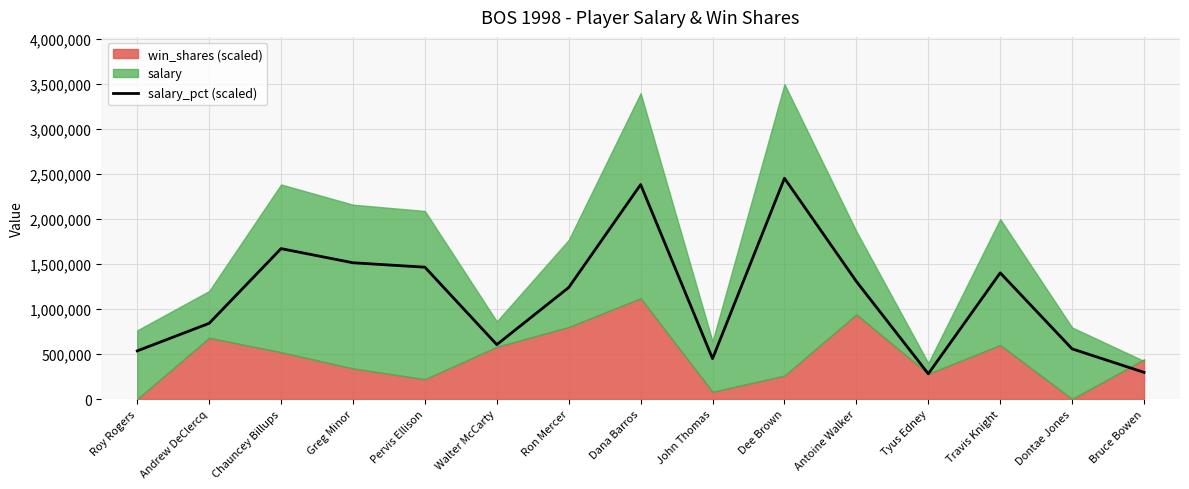

Approximately how many times larger is the value at Tyus Edney compared to Antoine Walker?

0.2